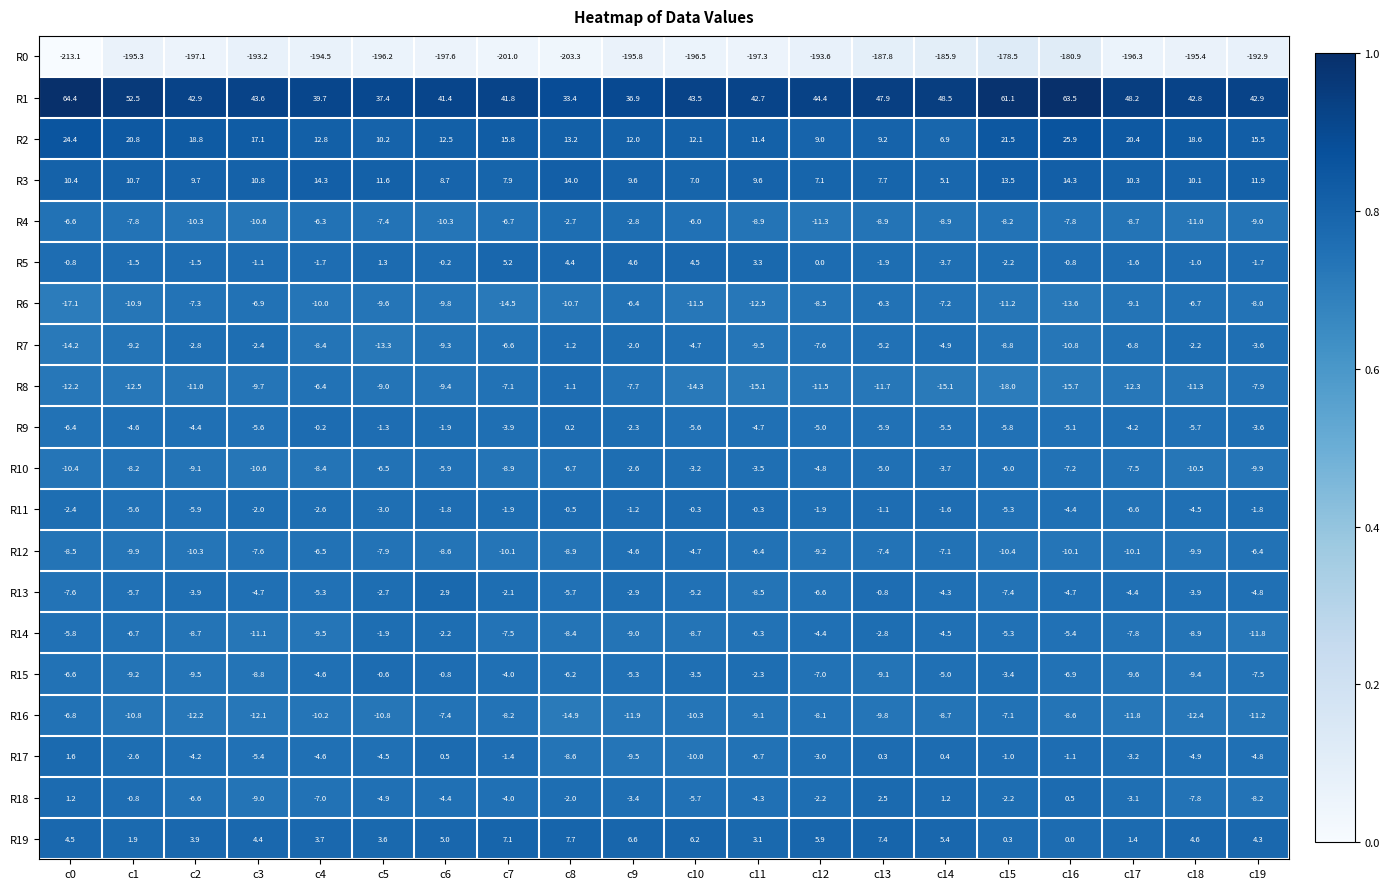

The R18 series shows -4.9 at c5. True or false?

True